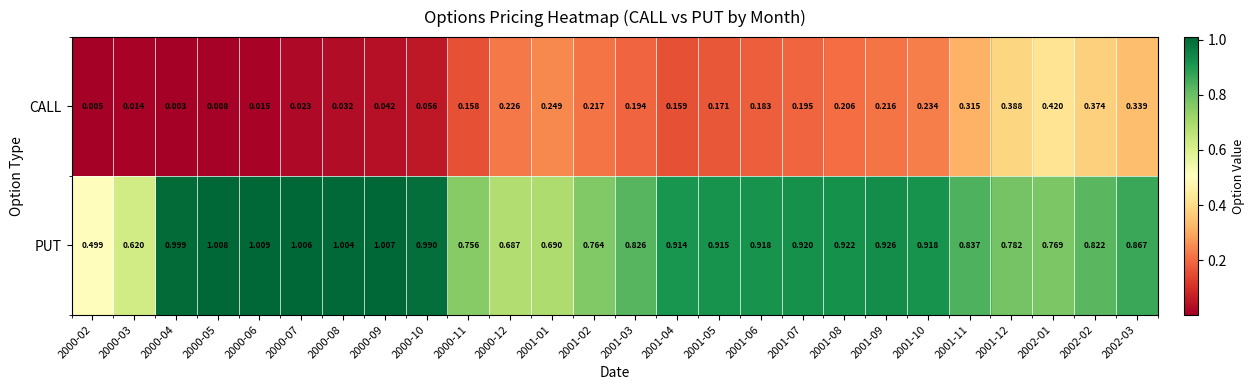

Rank the series by their average value, from lowest to highest.

CALL, PUT